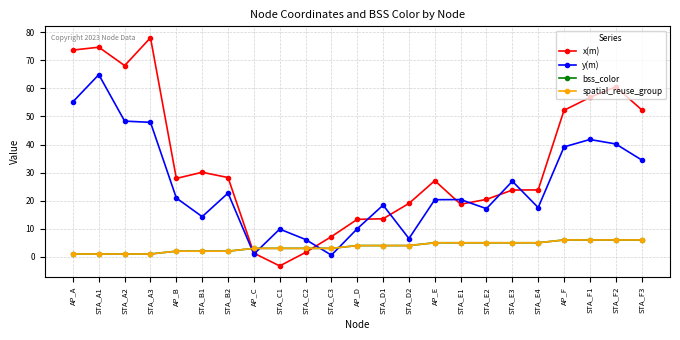

Does the chart have visible grid lines?

Yes